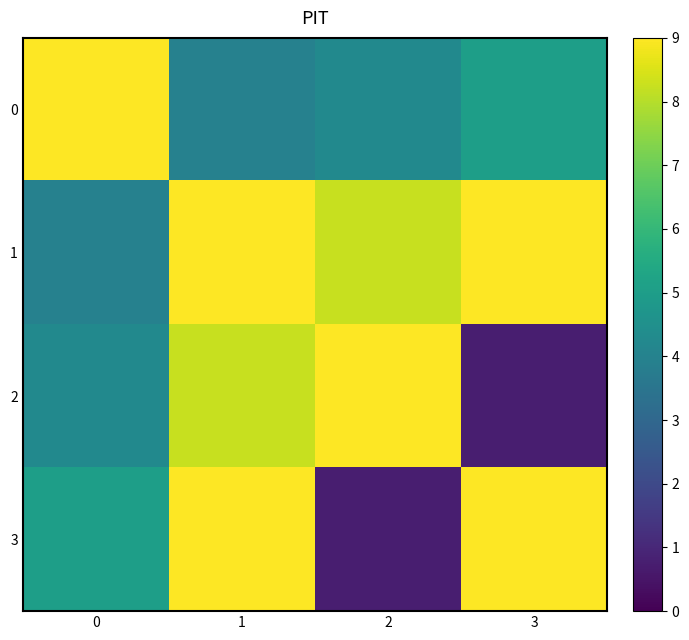

What is the total value across all series at 1?

30.2